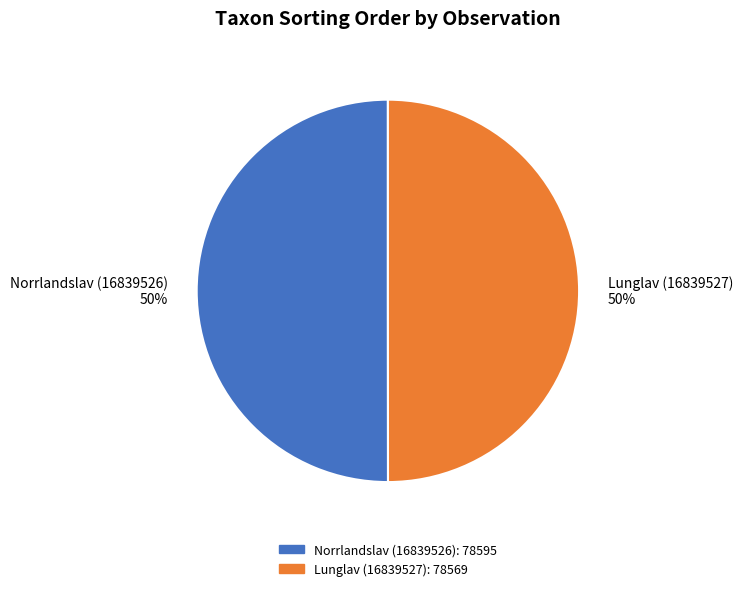

How many segments does this pie chart have?

2